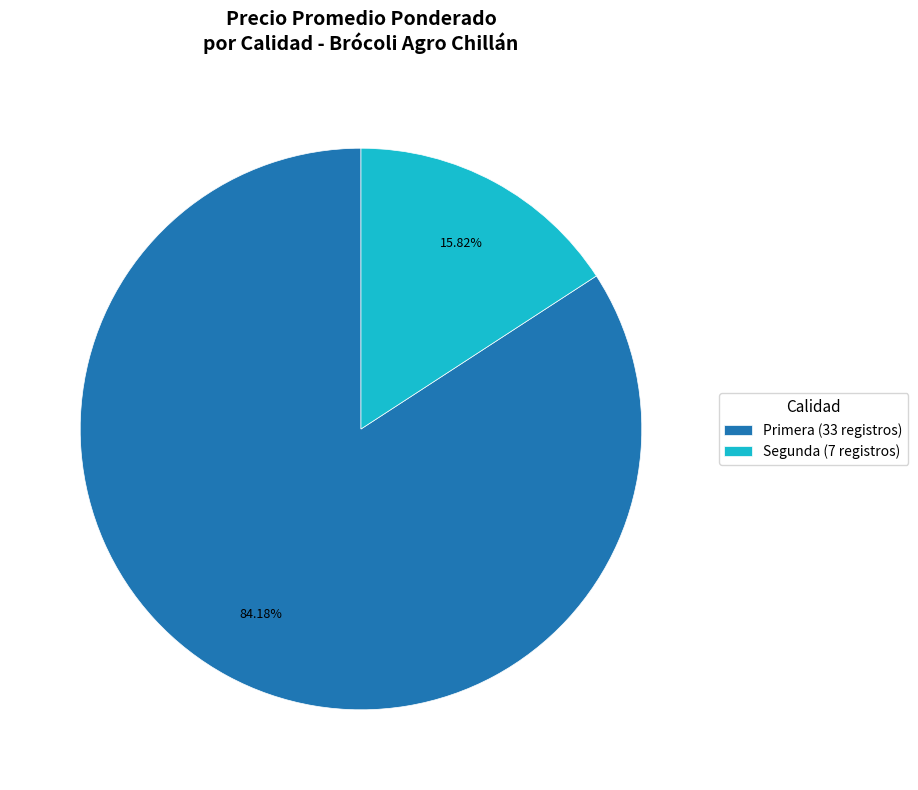

Is there any slice that represents more than half of the pie?

Yes